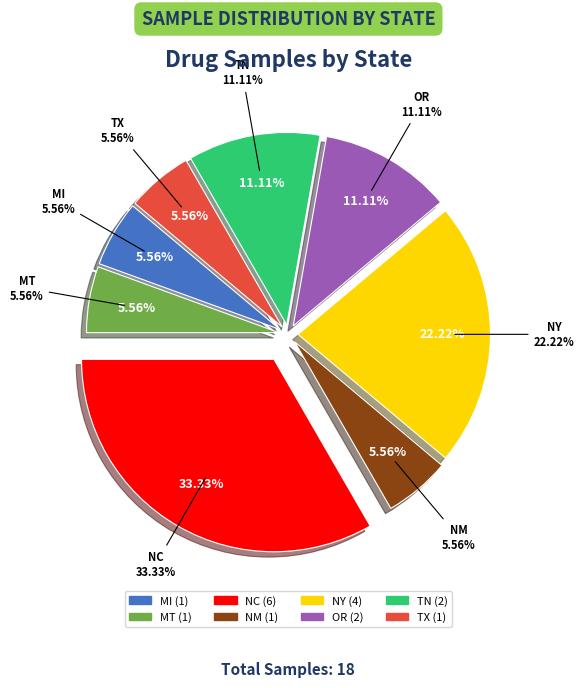

What percentage is the OR slice, to the nearest percent?

11%